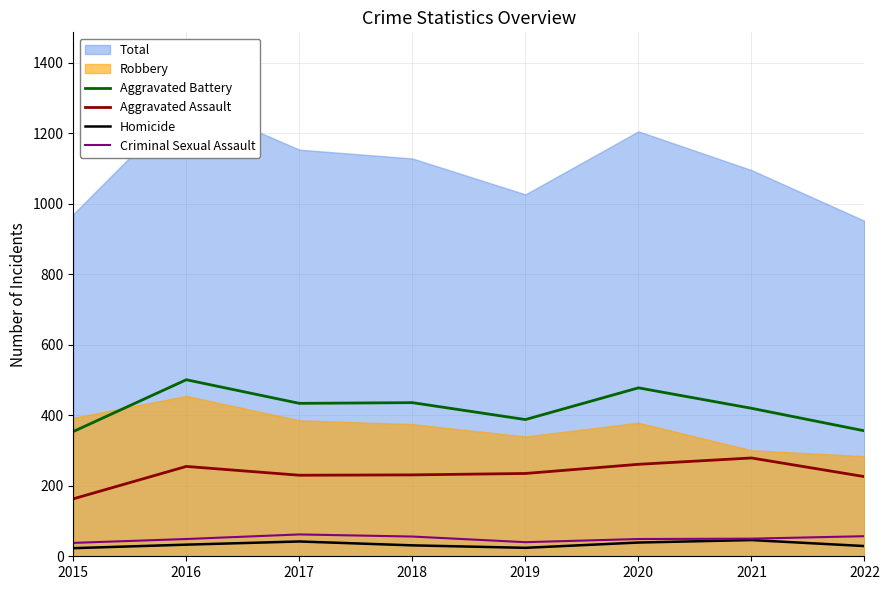

Where is the first local minimum for Criminal Sexual Assault?

2019